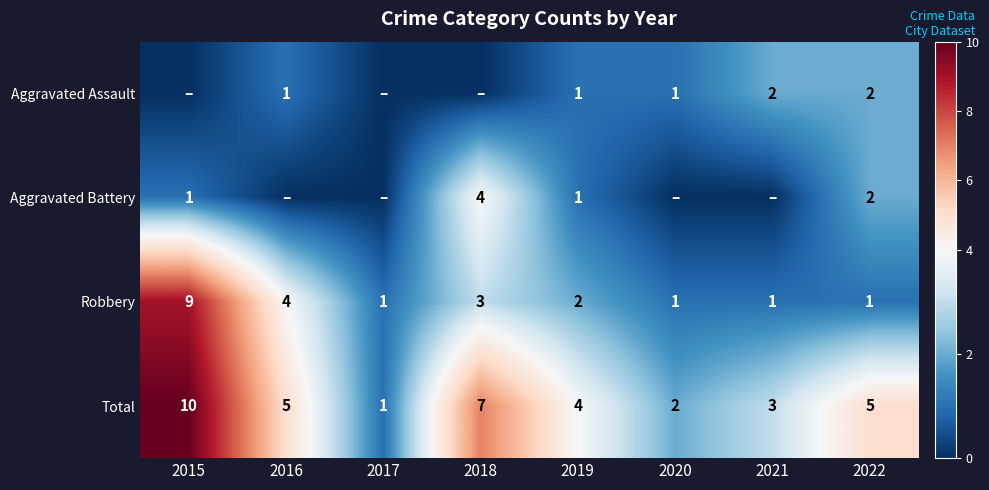

What is the spread (max minus min) of values at 2022?

4